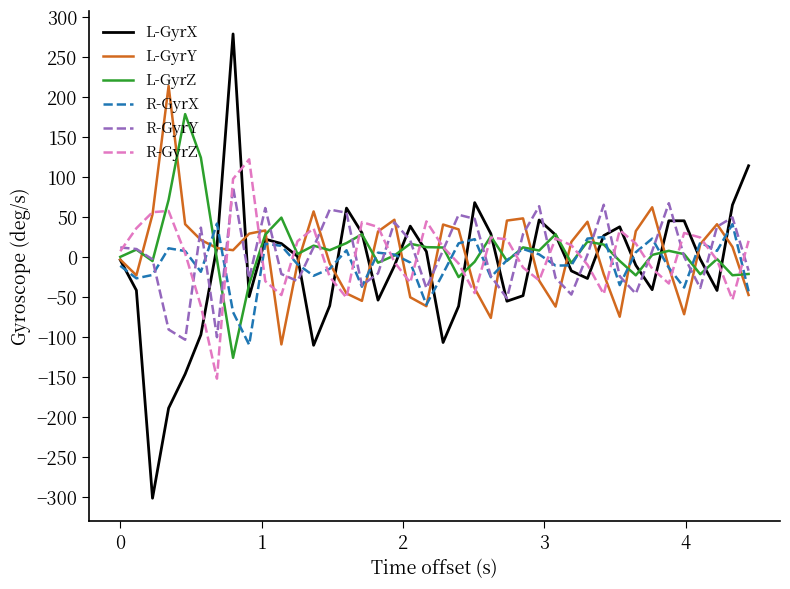

What is the lowest value of the R-GyrY series?

-103.7